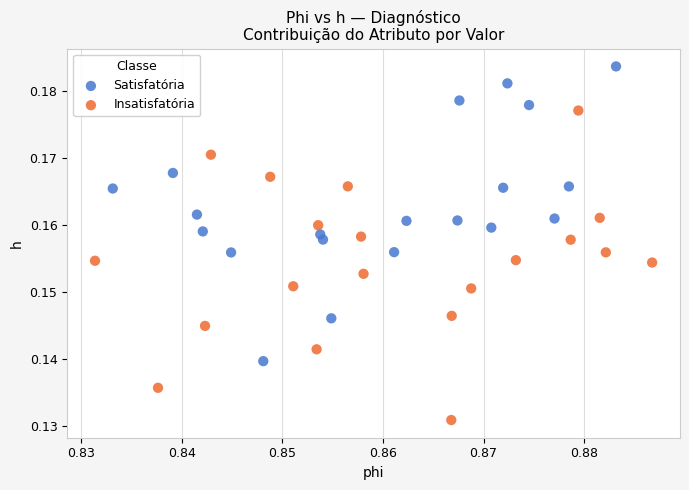

Which series contains the highest Y value?

Satisfatória